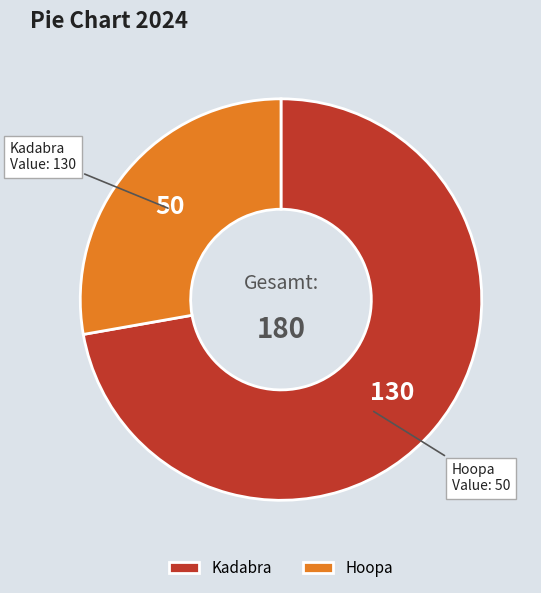

Combined, do Hoopa and Kadabra account for over 50%?

Yes